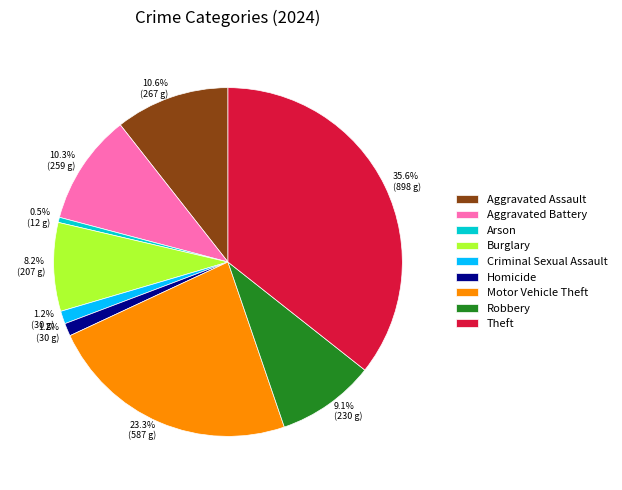

How many segments does this pie chart have?

9